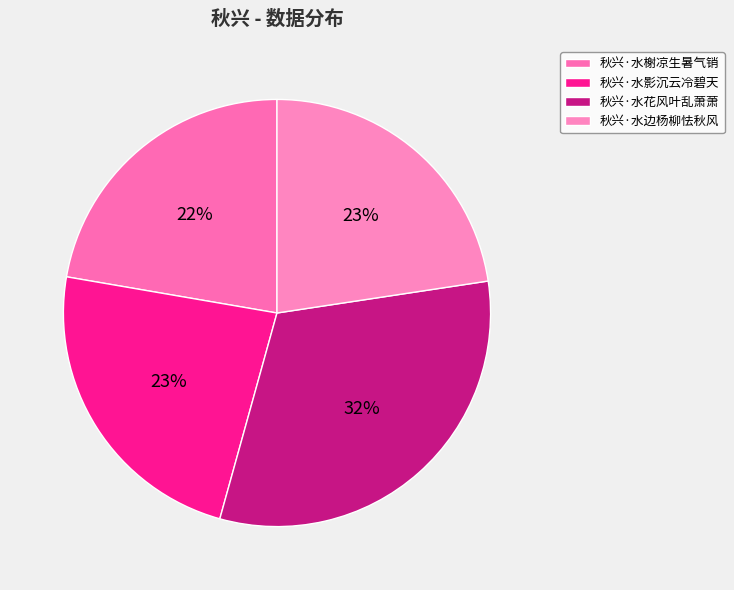

To the nearest percent, what is the combined percentage of 秋兴·水榭凉生暑气销 and 秋兴·水影沉云冷碧天?

46%